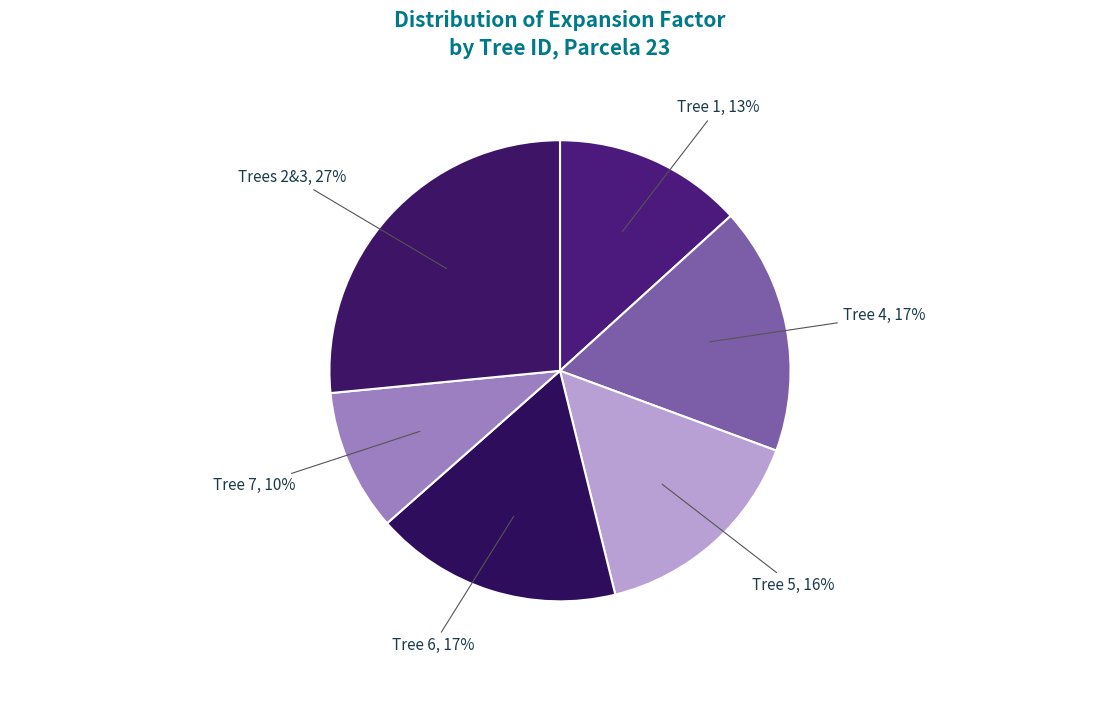

How many segments does this pie chart have?

6